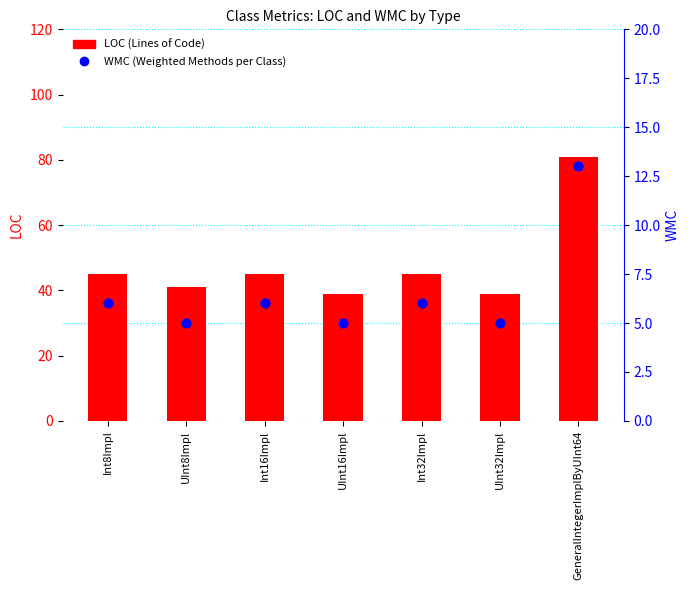

Which series has the largest total across all categories?

LOC (Lines of Code)